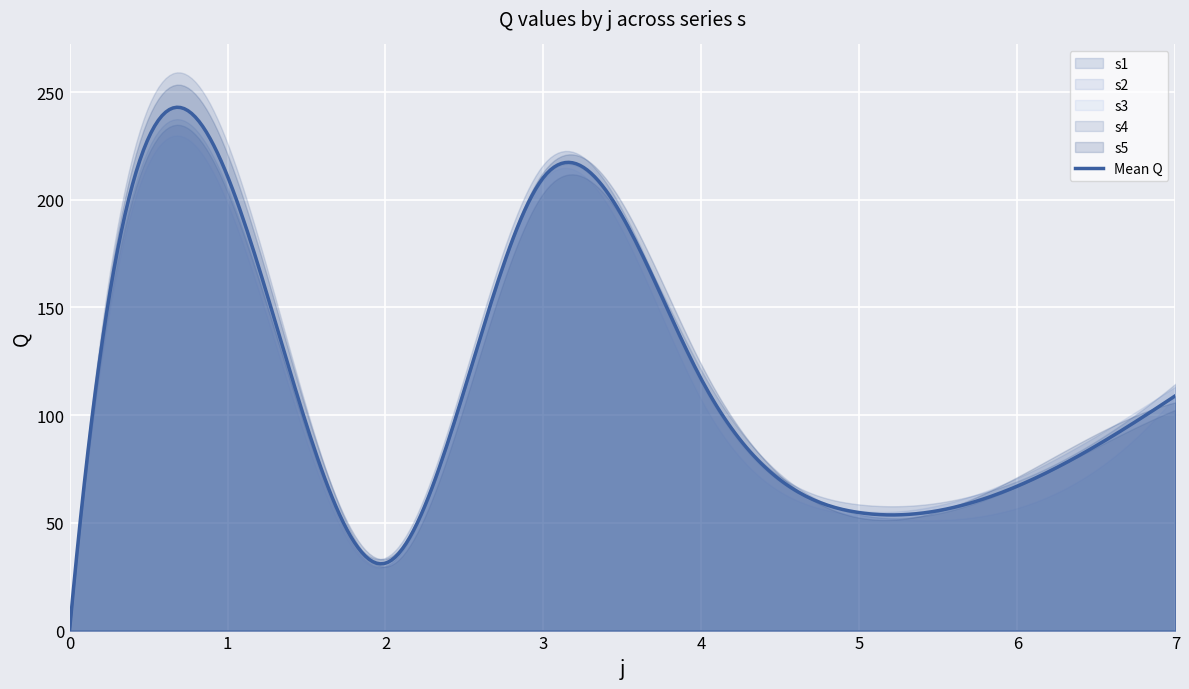

How many interior local peaks does the s3 series have?

2